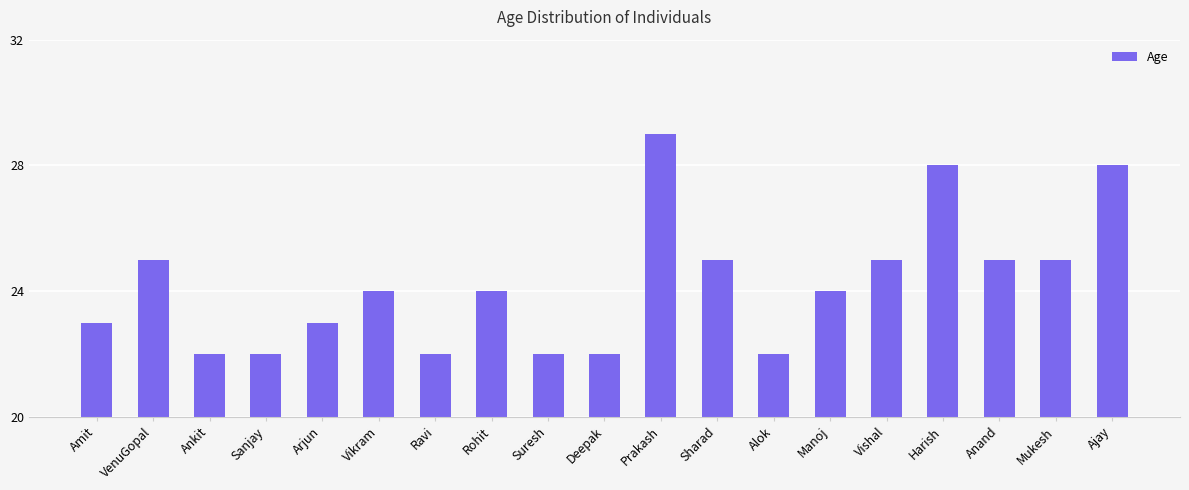

What is the average value?

24